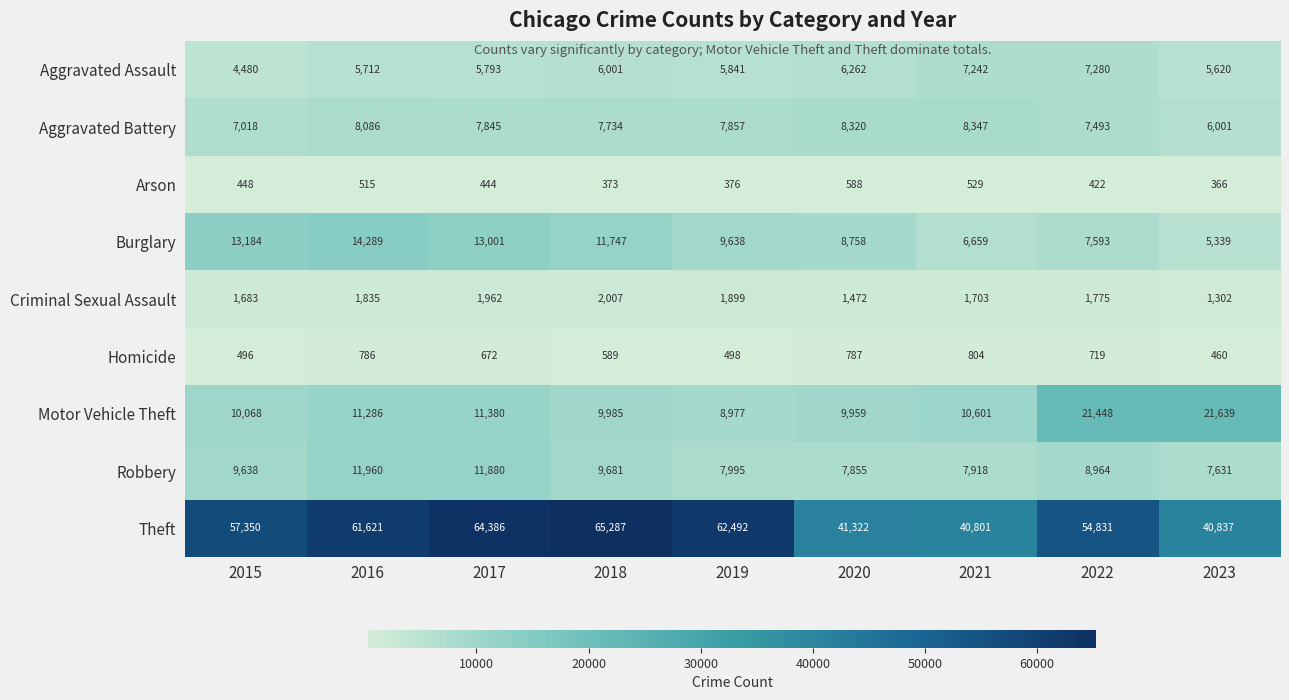

The value of Motor Vehicle Theft at 2020 is 9959. True or false?

True